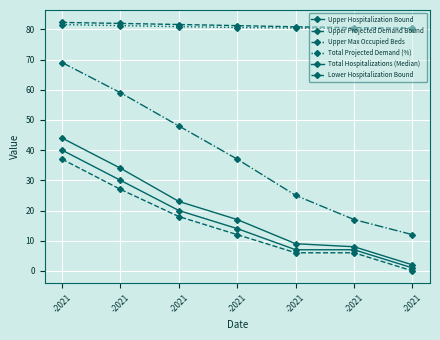

Where is Total Projected Demand (%) nearest to the value 80?

-2021